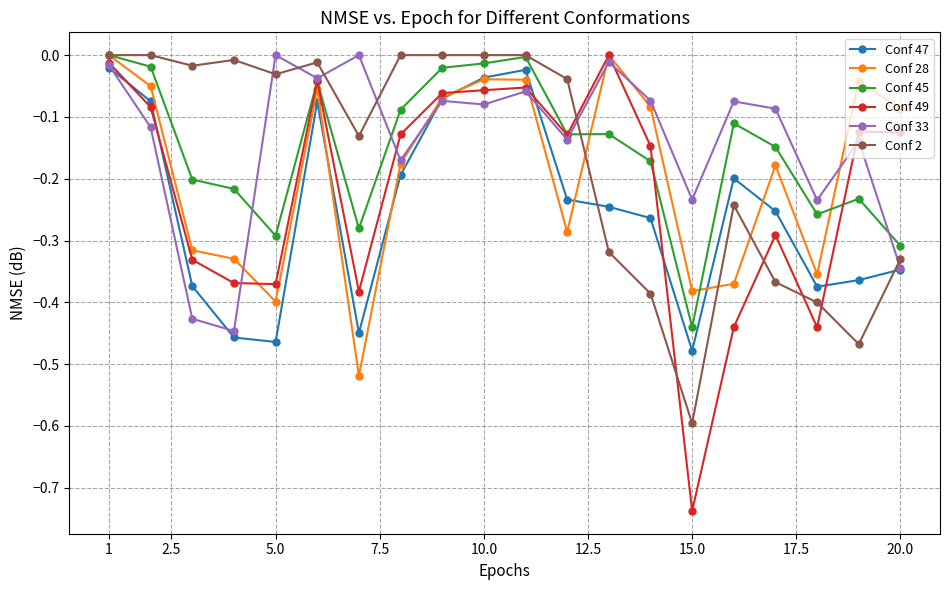

True or false: Conf 33 has more than 1 points higher than both neighbors.

True